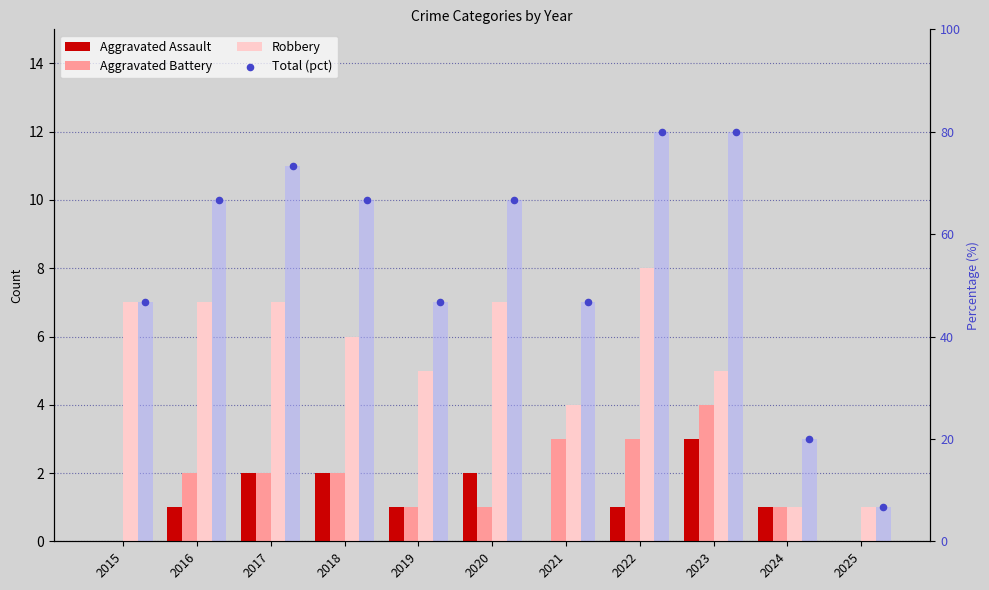

Is the value of Robbery at 2016 greater than the value of Aggravated Assault at 2019?

Yes